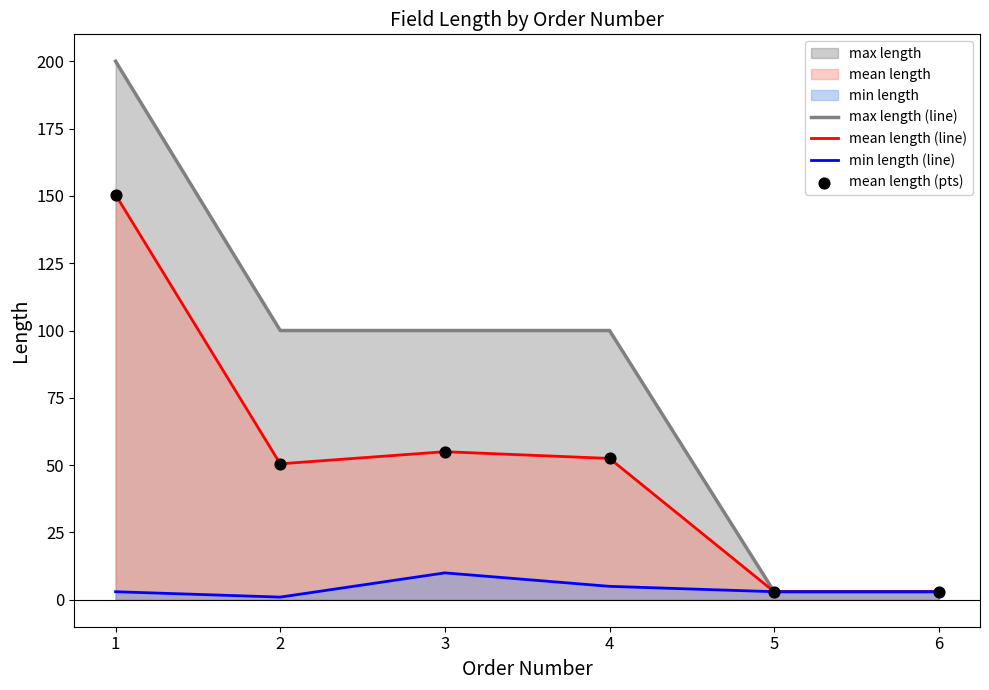

Which series reaches the minimum Y coordinate?

min length (line)